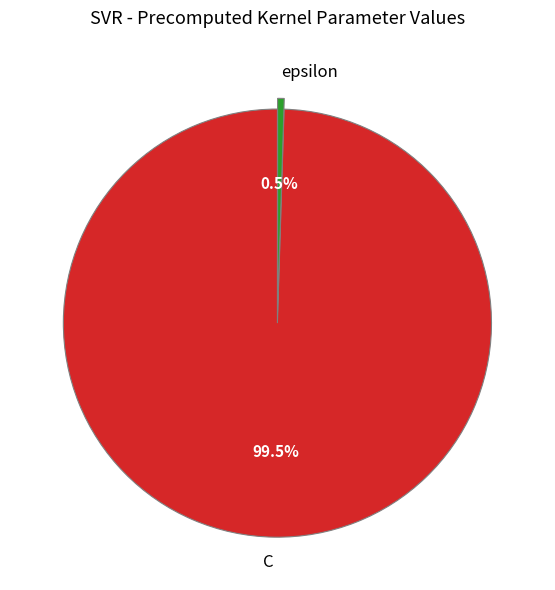

What percentage is NOT represented by C?

0.5%